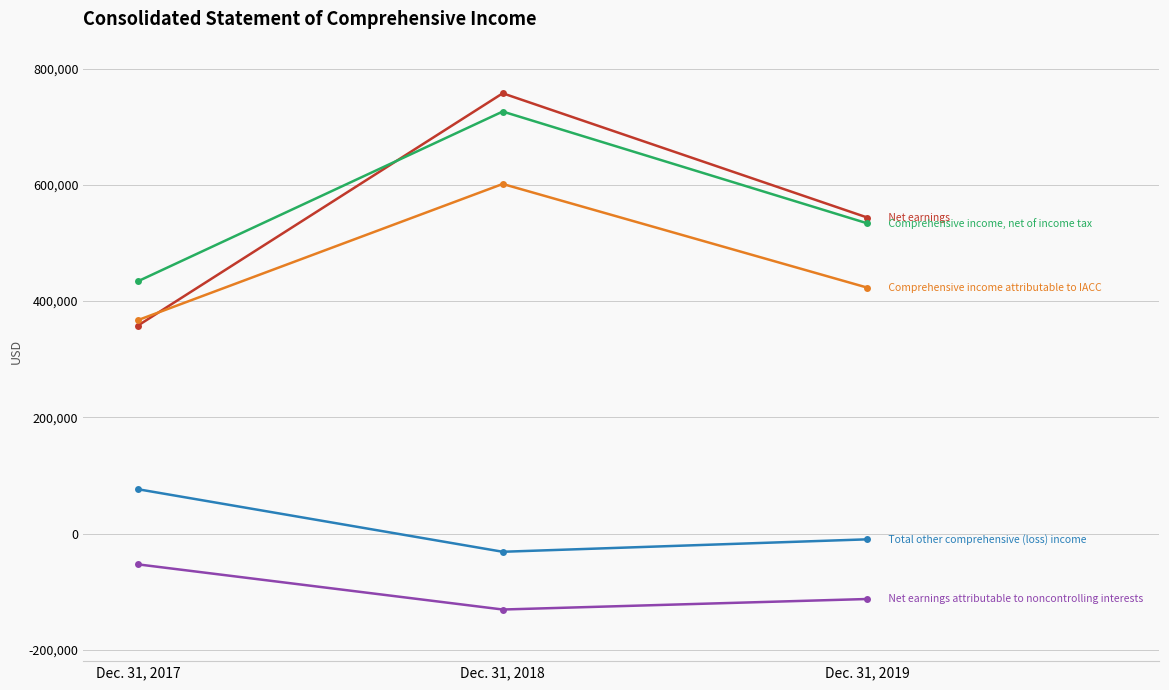

At which category is the sum across all series the highest?

Dec. 31, 2018